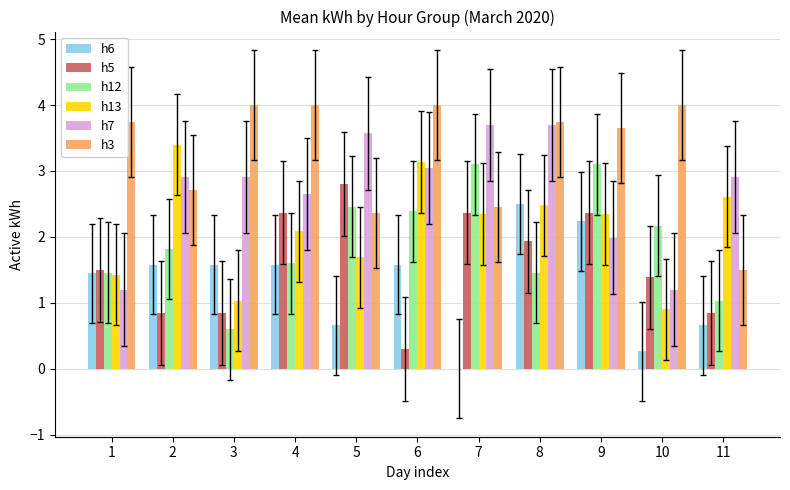

True or false: h12 has a value of 1.6 at 4.

True